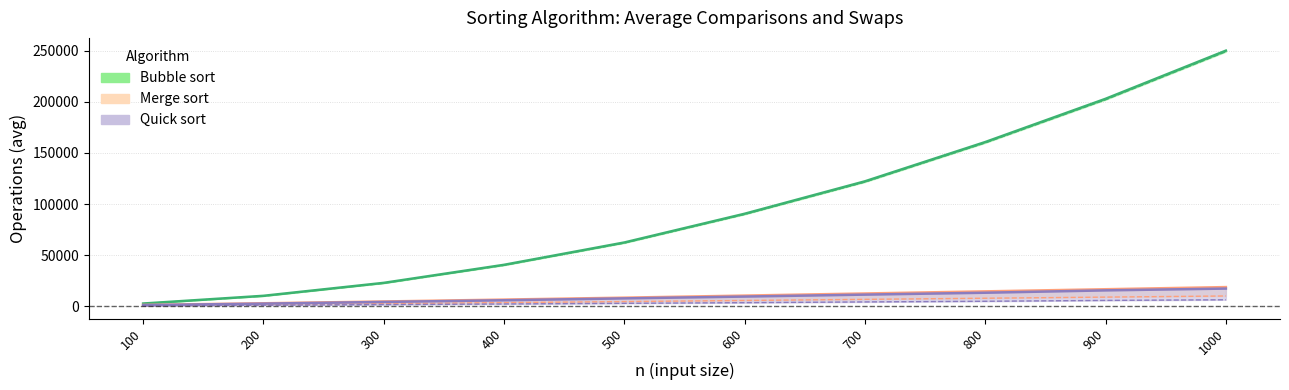

Is it true that merge_swaps equals 4488.0 at 500?

True